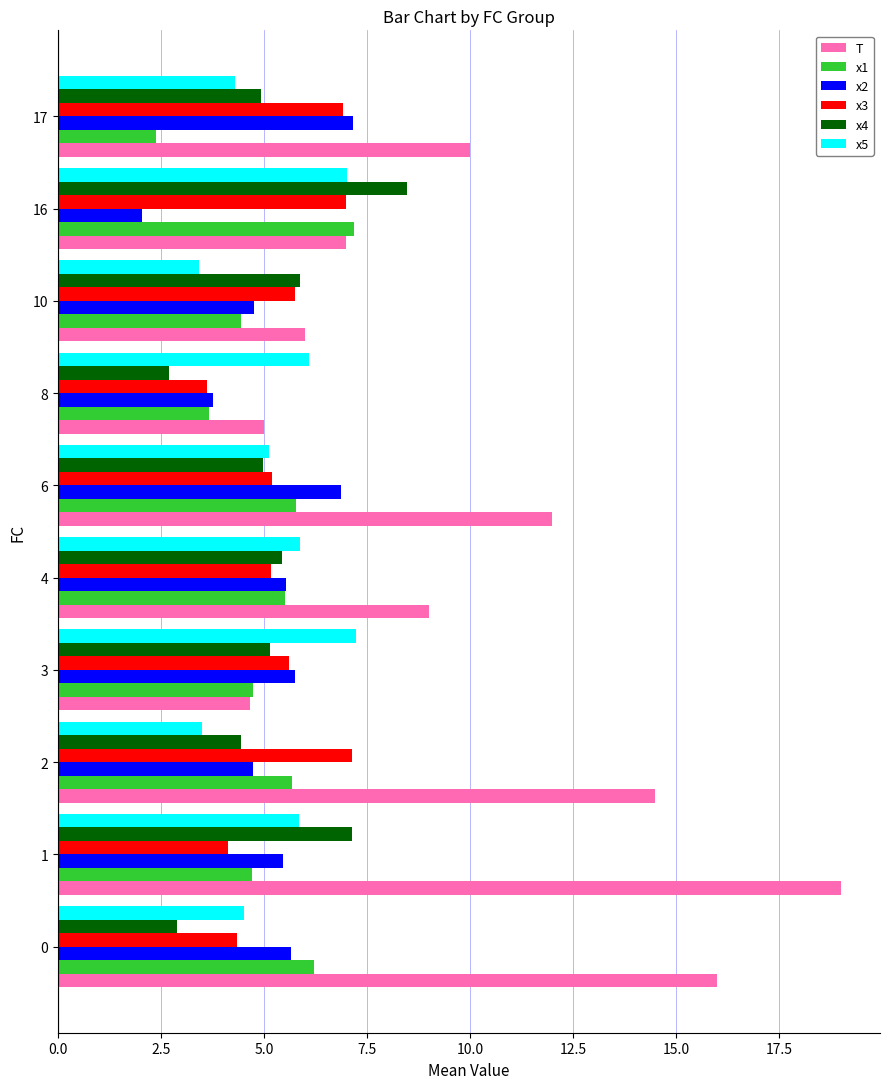

True or false: x3 has a value of 1.7 at 2.

False